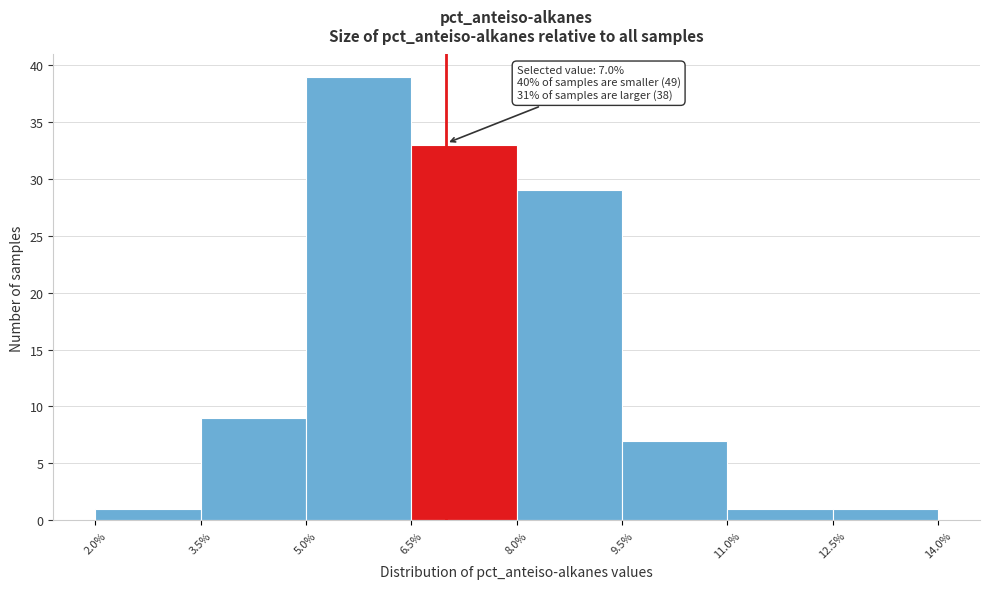

Which range on the x-axis has the tallest bar?

5.0% to 6.5%